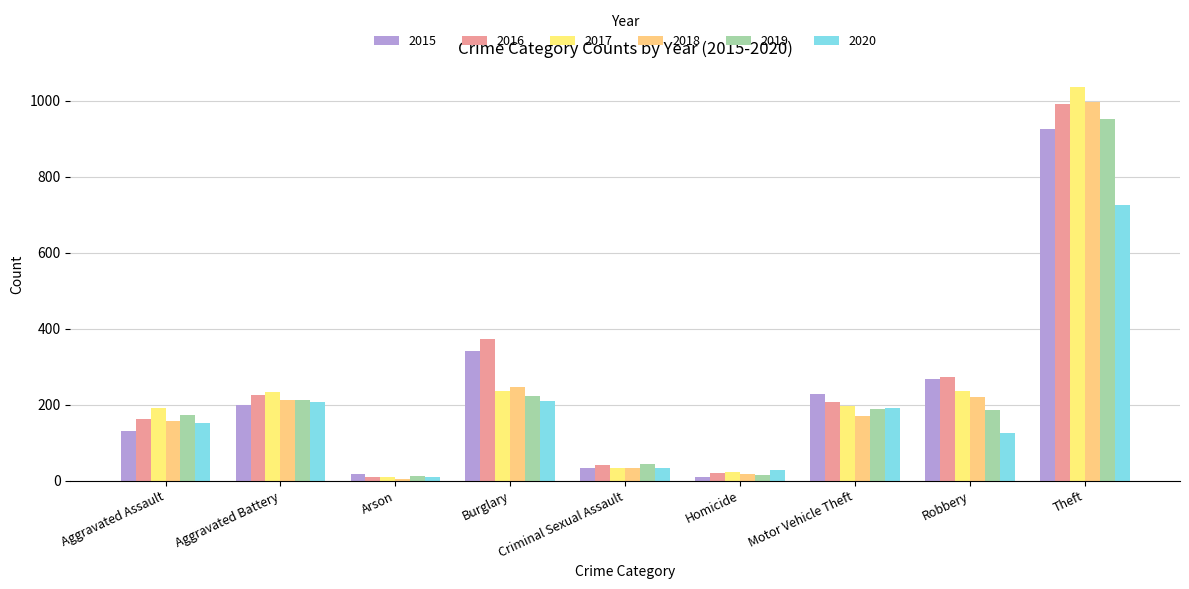

What position from the left is Theft?

9